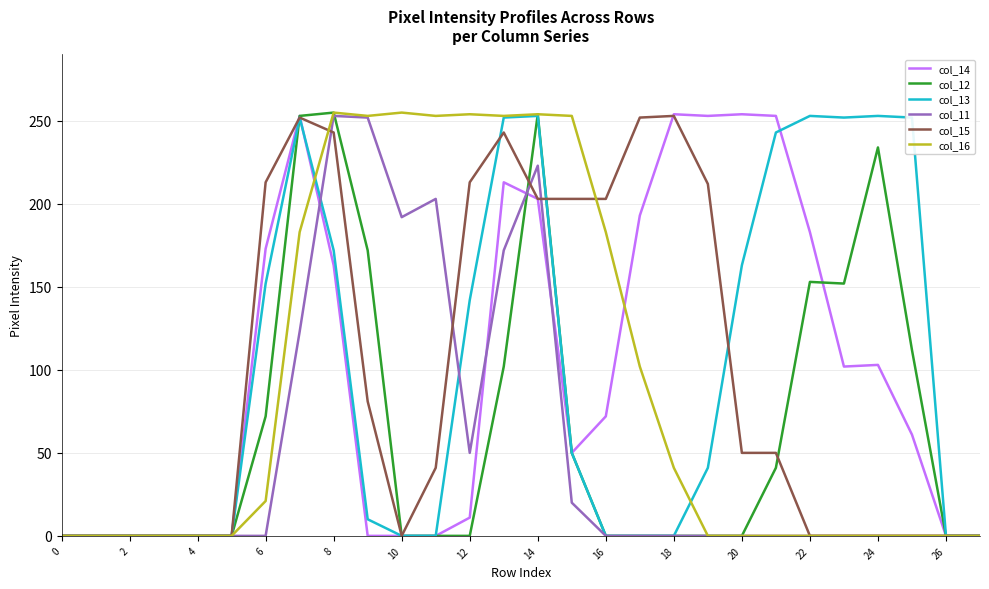

What are all the series names shown in the legend?

col_14, col_12, col_13, col_11, col_15, col_16